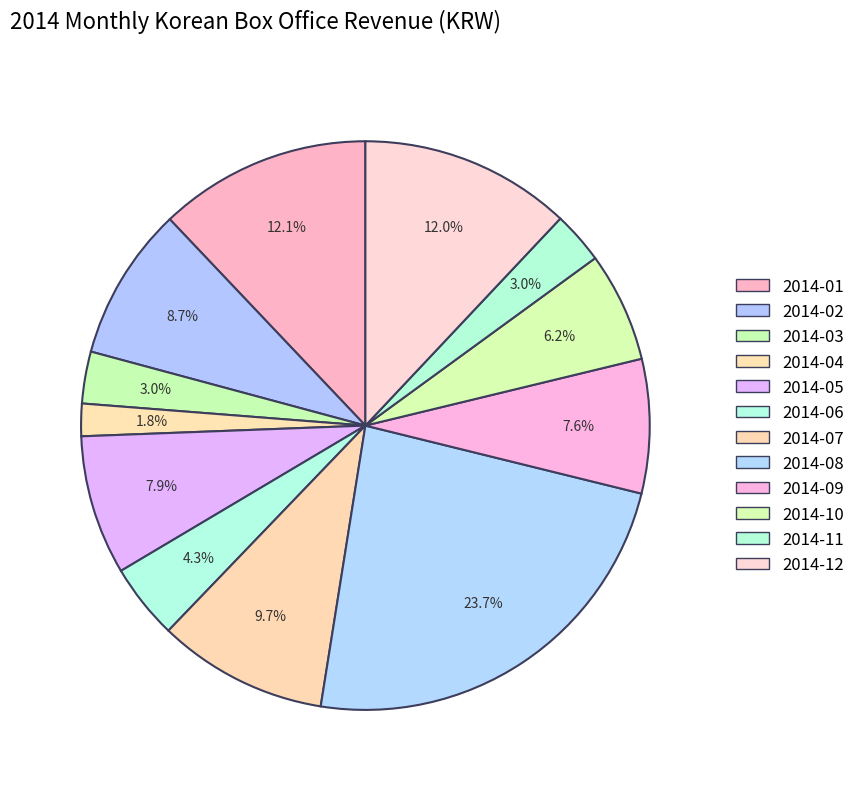

To the nearest percent, what is the combined percentage of 2014-07 and 2014-09?

17%